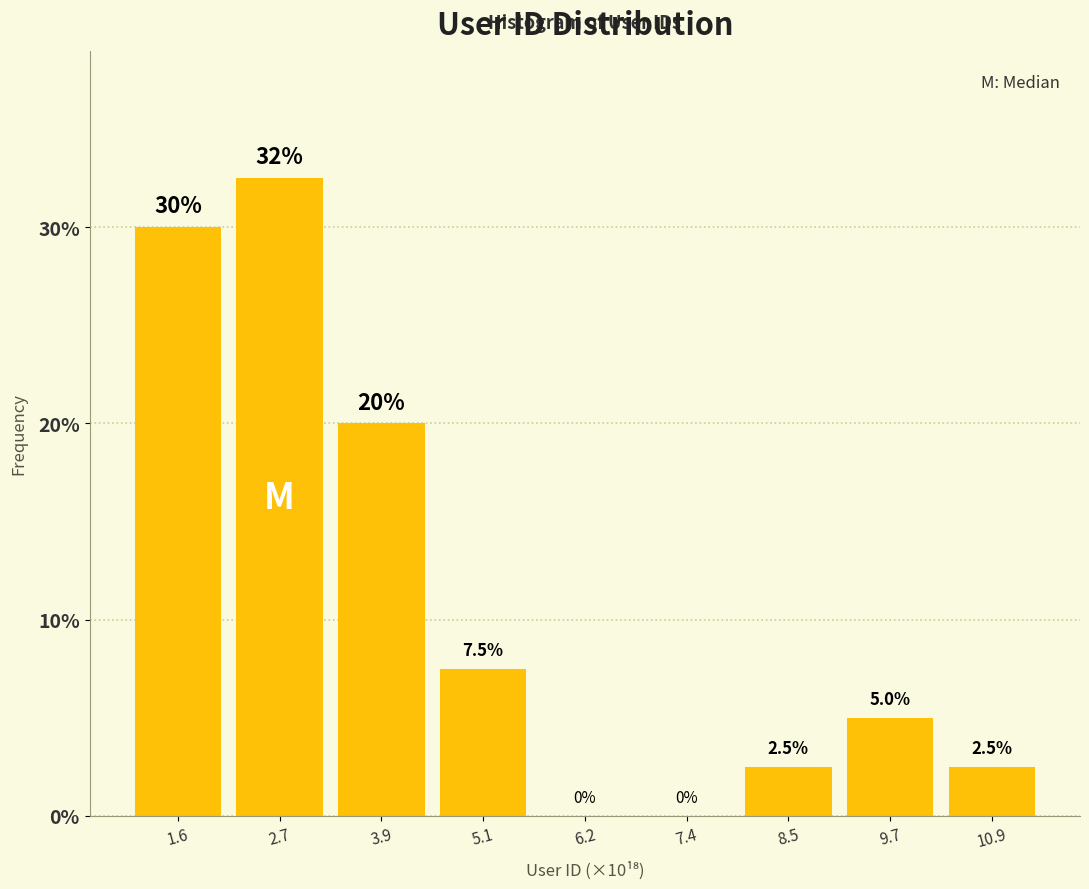

Reading left to right, extract all data points from this chart.

1.6=30.0	2.7=32.5	3.9=20.0	5.1=7.5	6.2=0.0	7.4=0.0	8.5=2.5	9.7=5.0	10.9=2.5